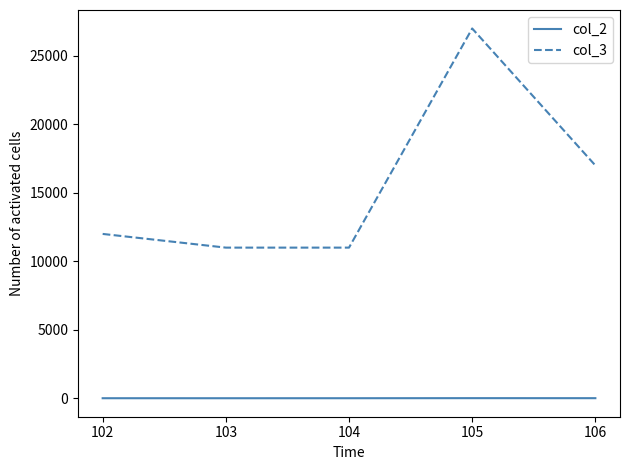

Is this an area chart (filled region under the line)?

No